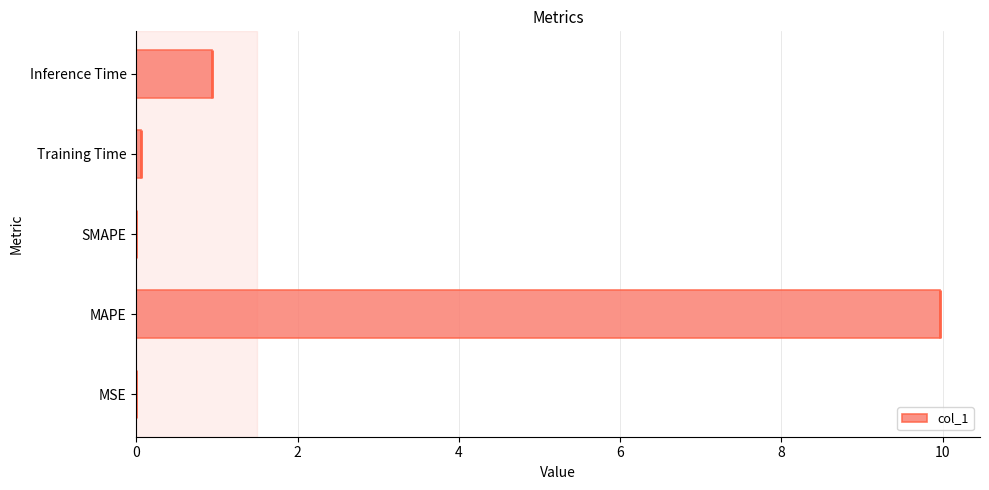

Reading left to right, what are all the values shown in this chart?

0.0	10.0	0.0	0.1	0.9